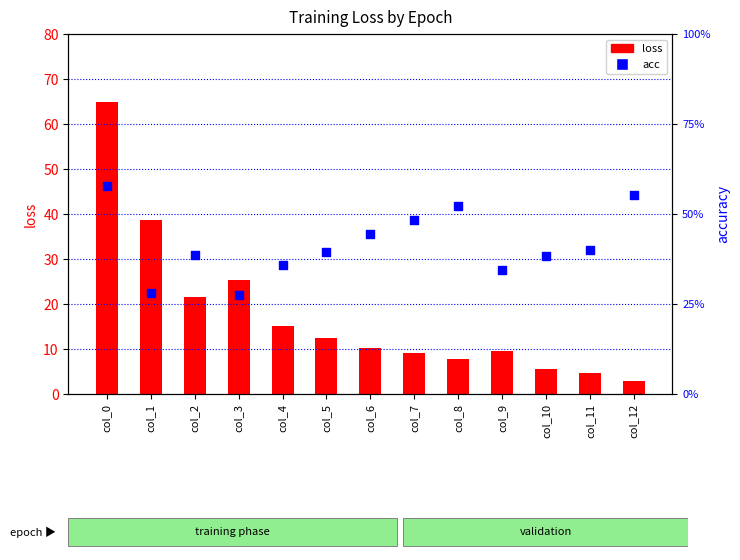

Which series reaches the minimum Y coordinate?

loss